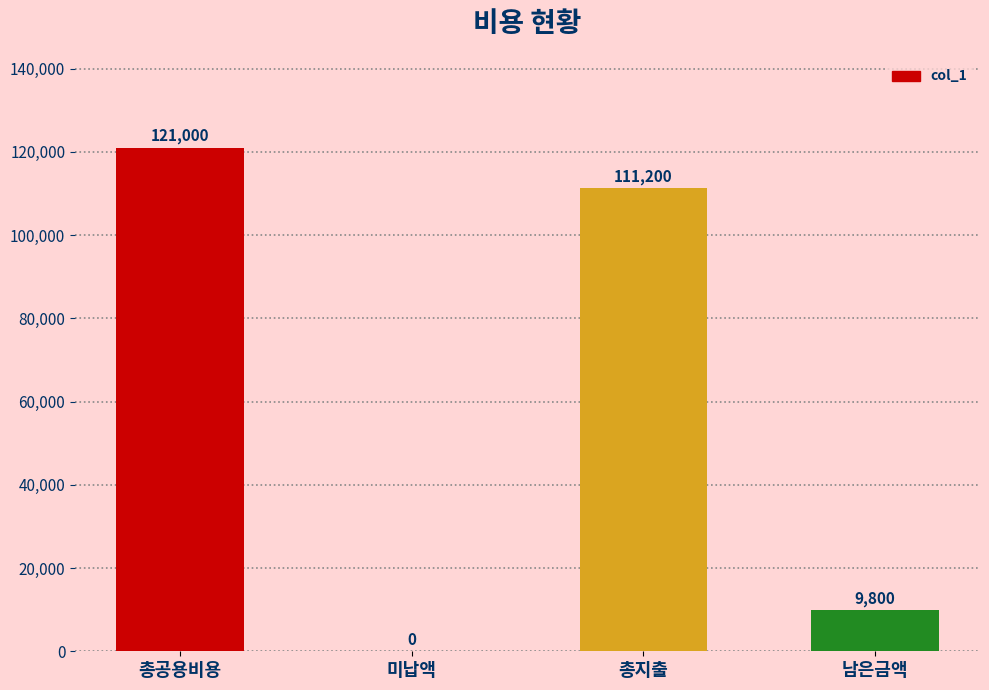

What is the average value?

60500